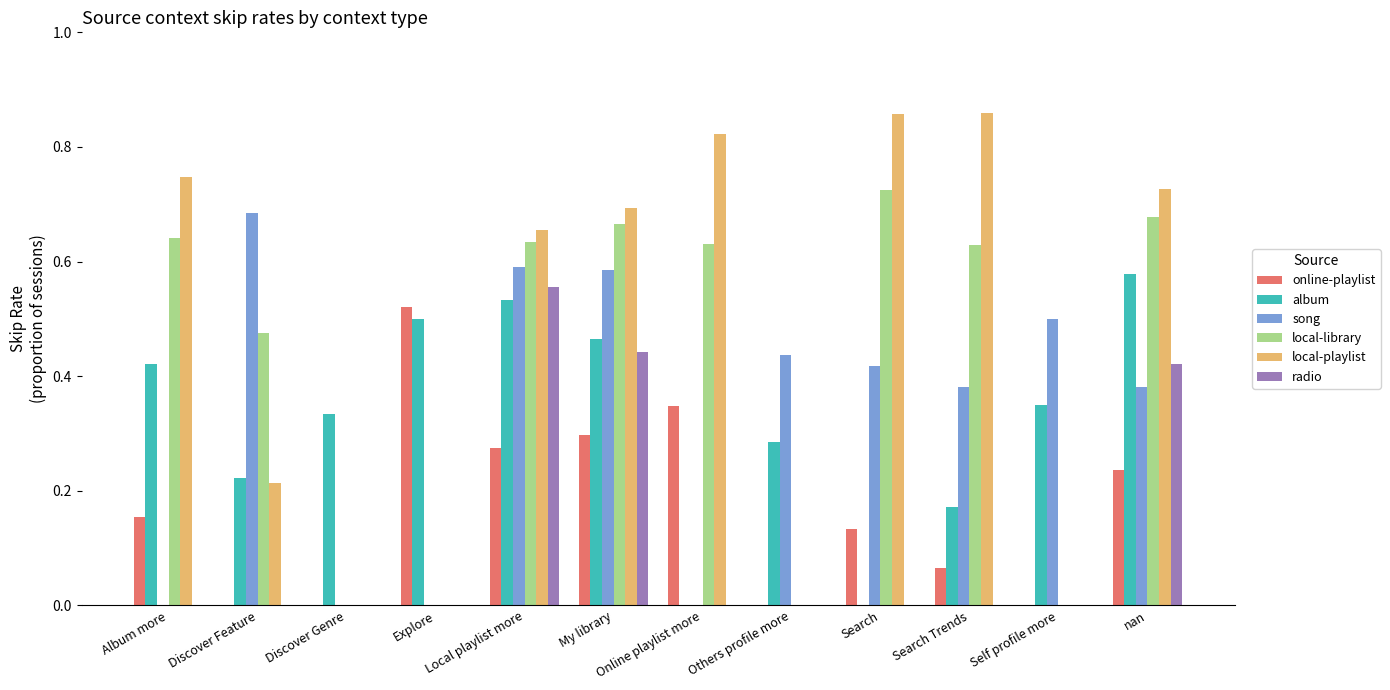

Count the number of categories in the chart.

12